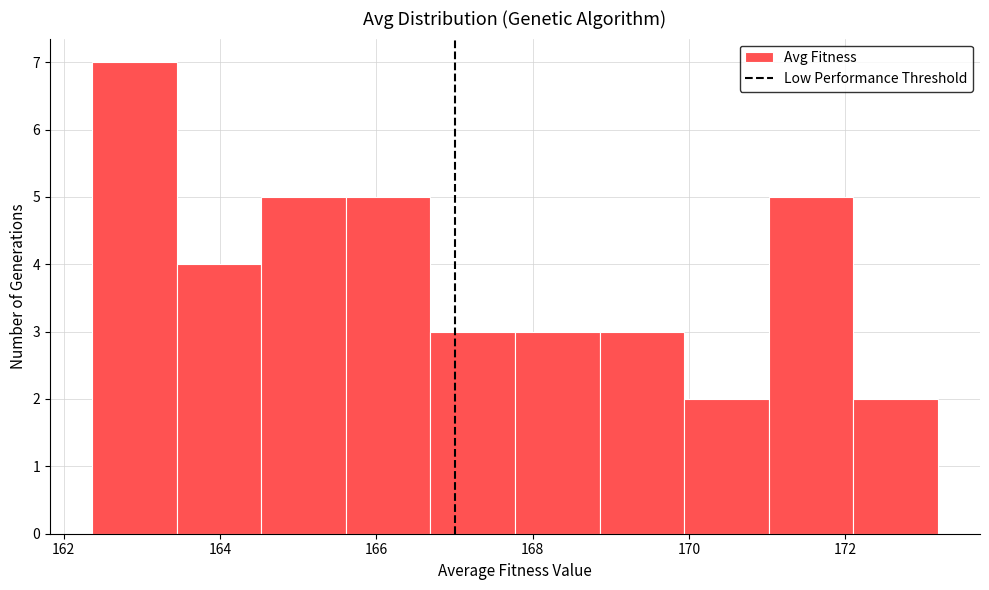

Over which range of the x-axis is the bar tallest?

162.4 to 163.4